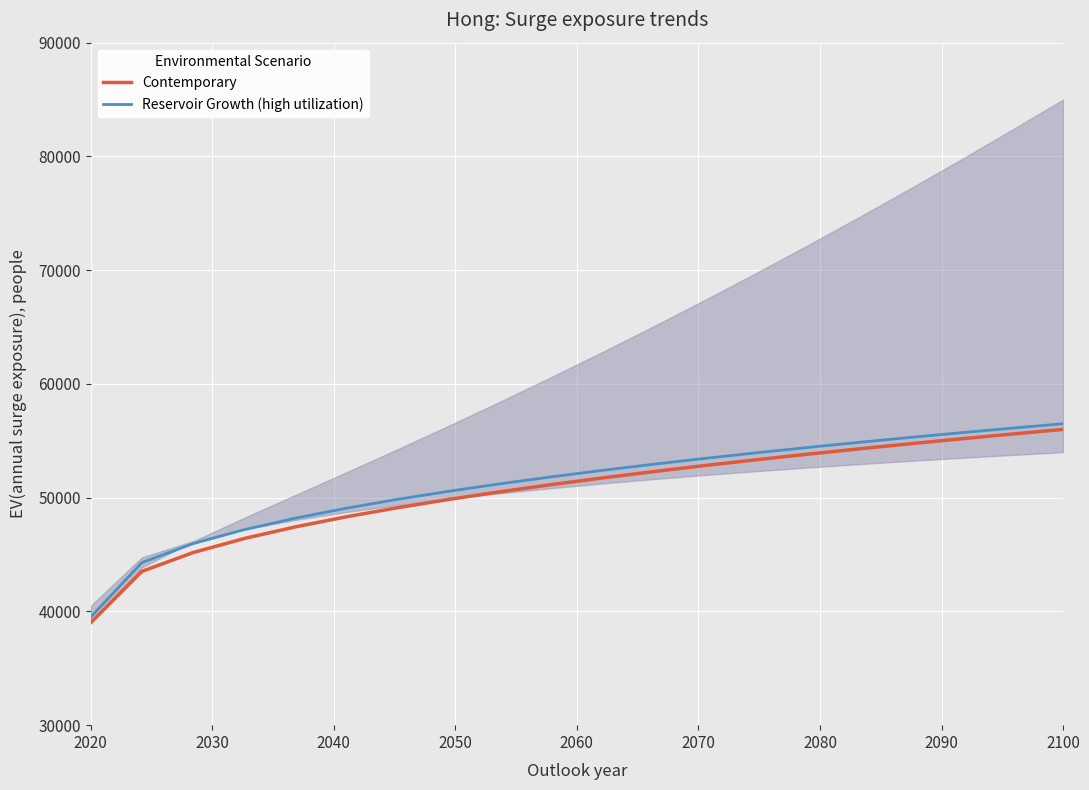

What is the highest value of the Reservoir Growth (high utilization) series?

56500.0